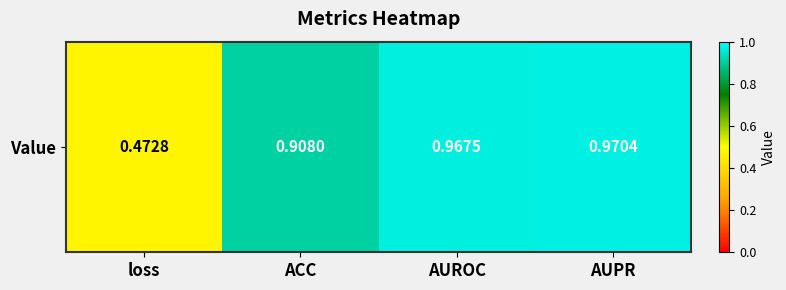

Rank the categories by value from highest to lowest.

AUPR, AUROC, ACC, loss